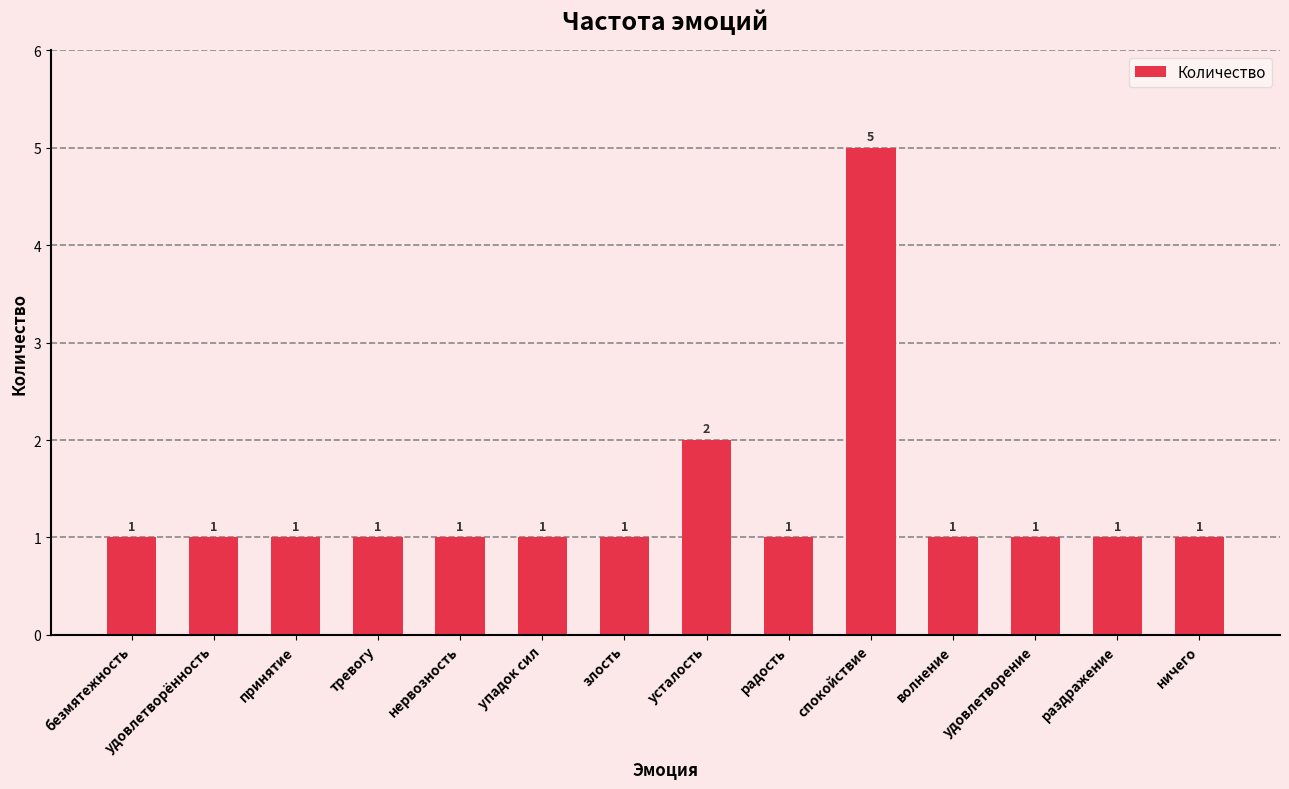

At which category does the chart reach its peak across all series?

спокойствие